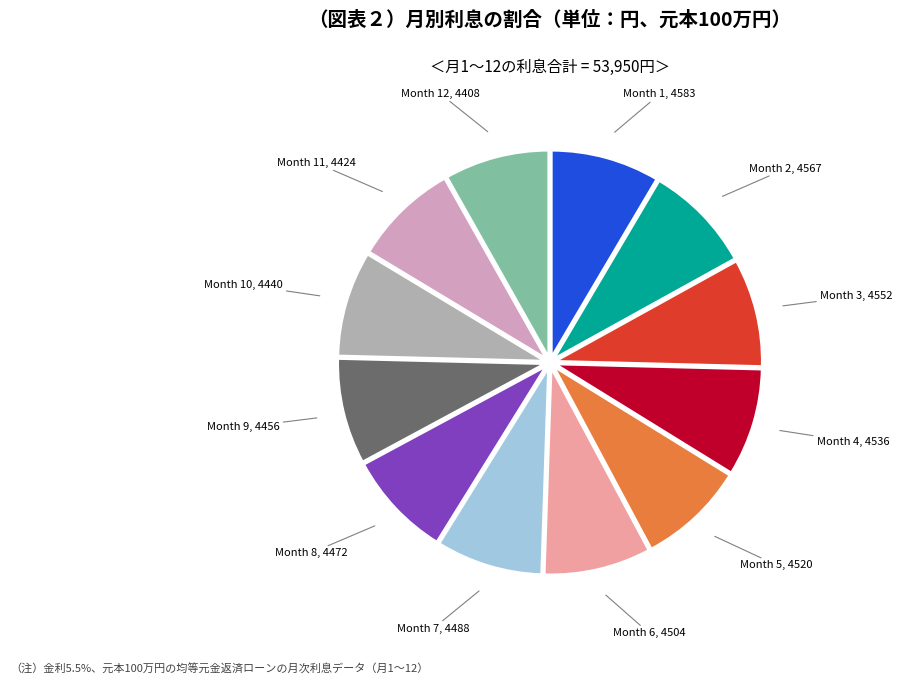

How many slices are in this pie chart?

12